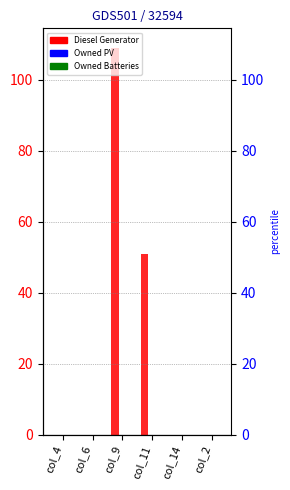

What is the maximum value shown in the chart?

109